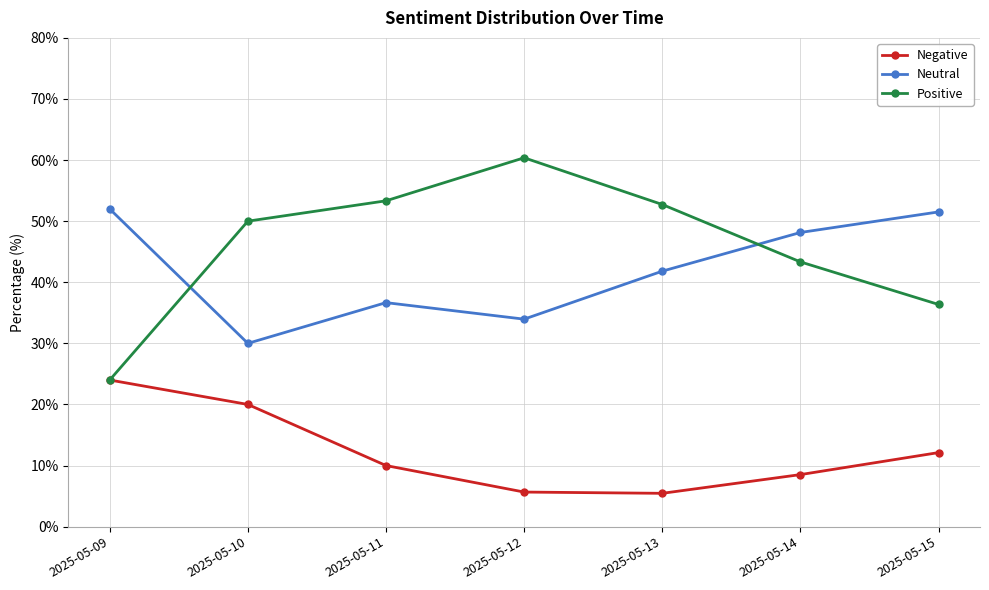

What is the sum of the Positive values at 2025-05-15 and 2025-05-13?

89.1